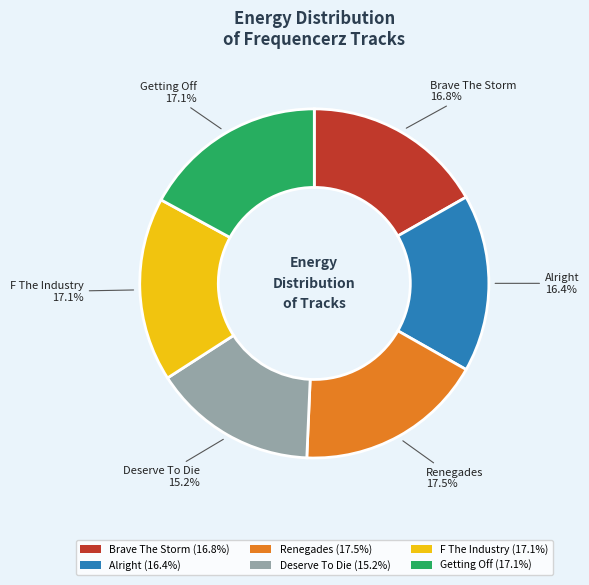

To the nearest percent, what is the combined percentage of Renegades and F The Industry?

35%